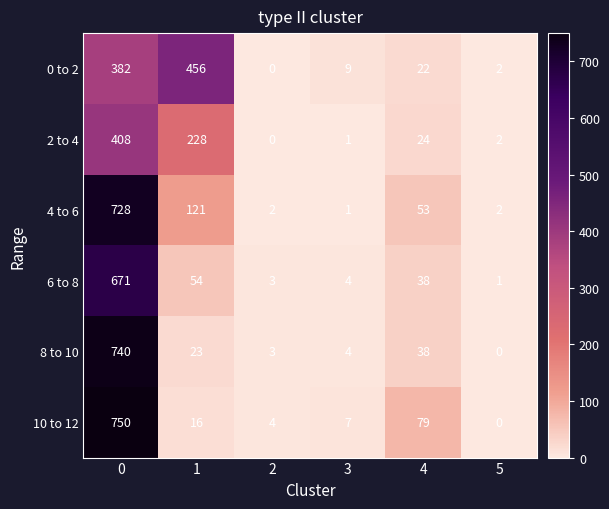

How many series are shown in this chart?

6